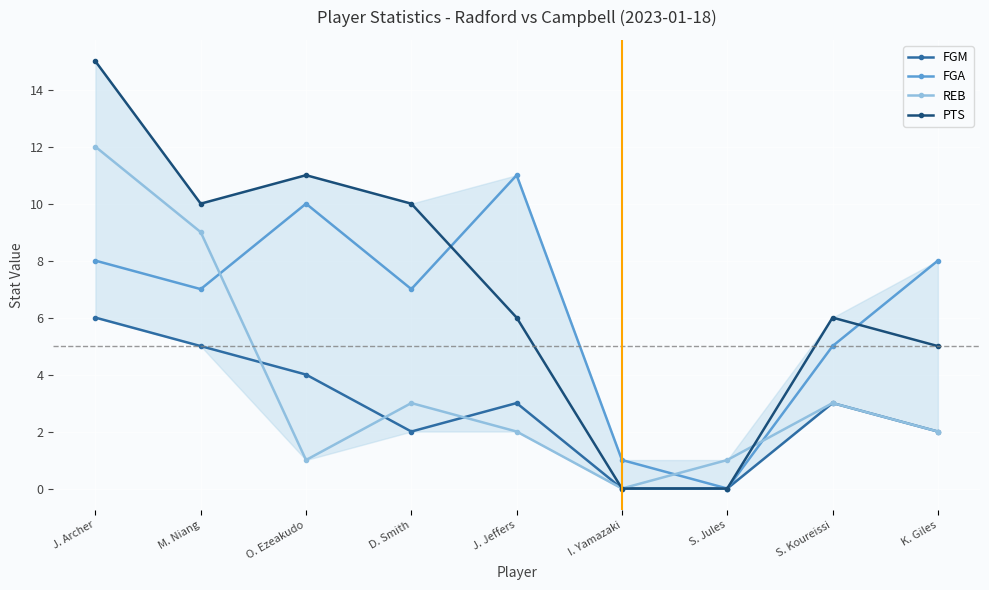

Which series has the largest range (max minus min)?

PTS